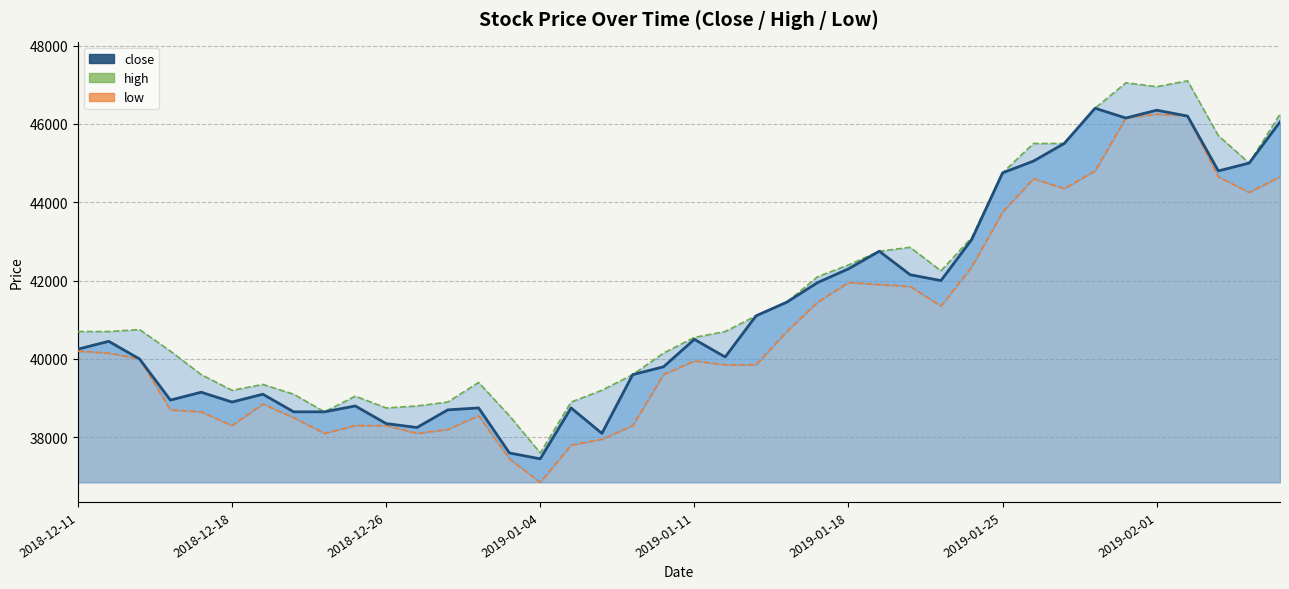

What are all the series names shown in the legend?

close, high, low